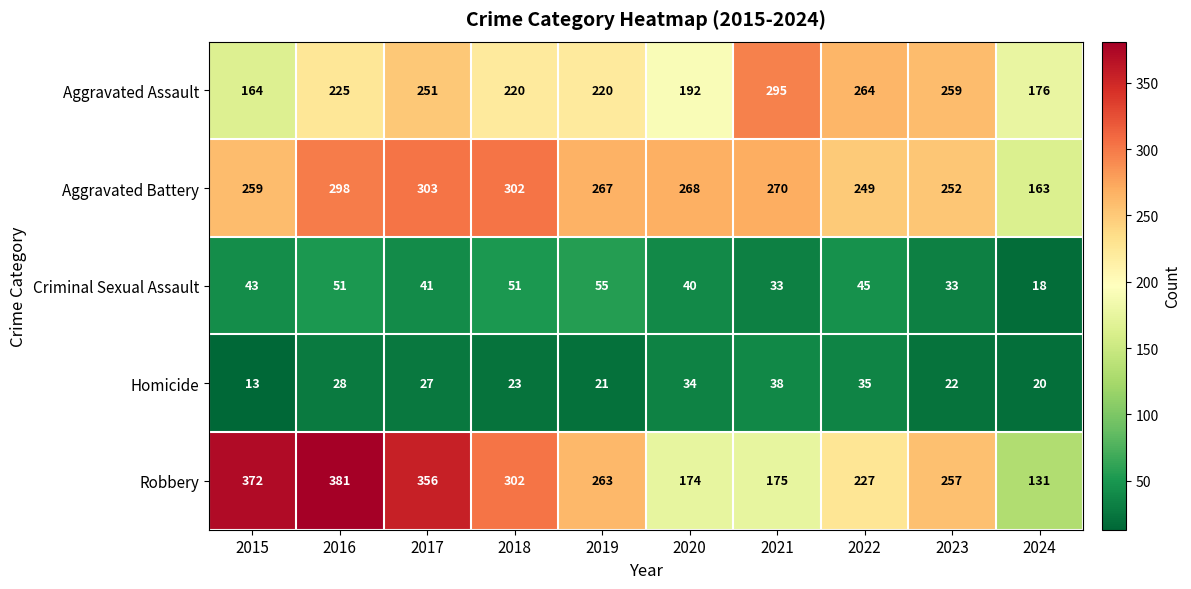

What is the sum of all Aggravated Assault values?

2266